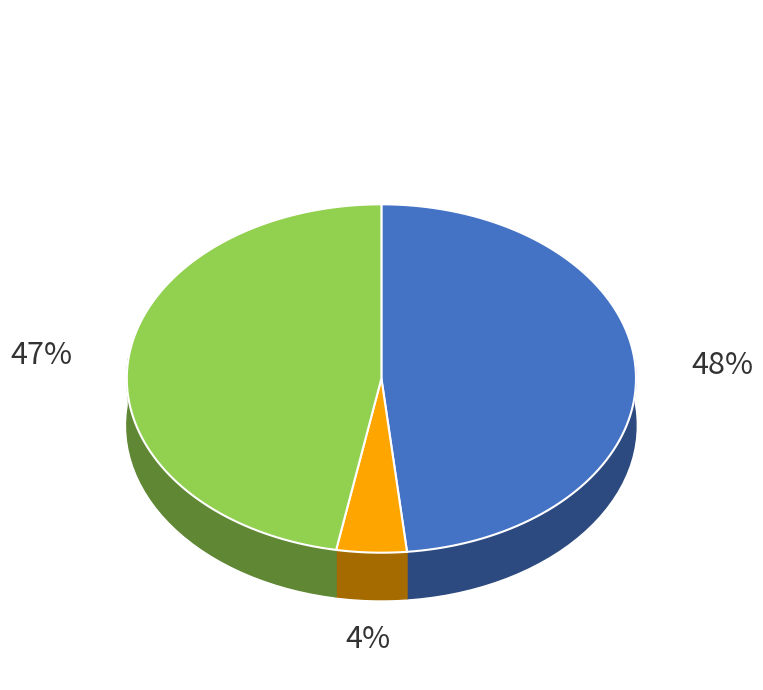

To the nearest percent, what is the difference between the largest and smallest slice percentages?

44%